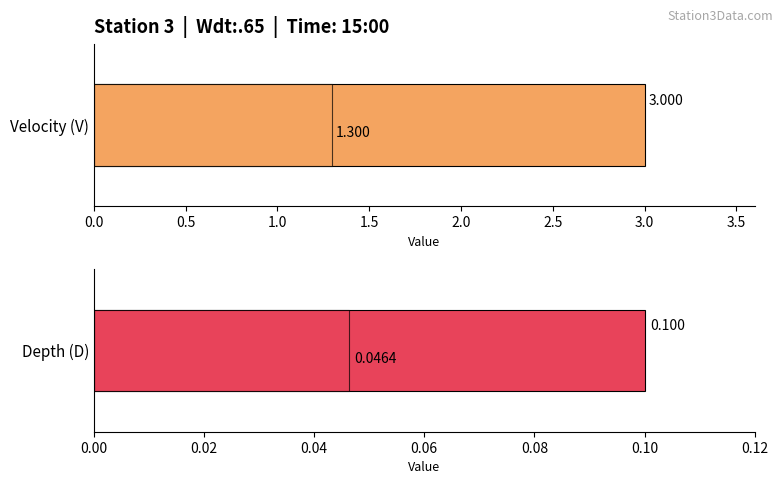

Is the value of V at 1.2 greater than the value of D at 1.15?

No